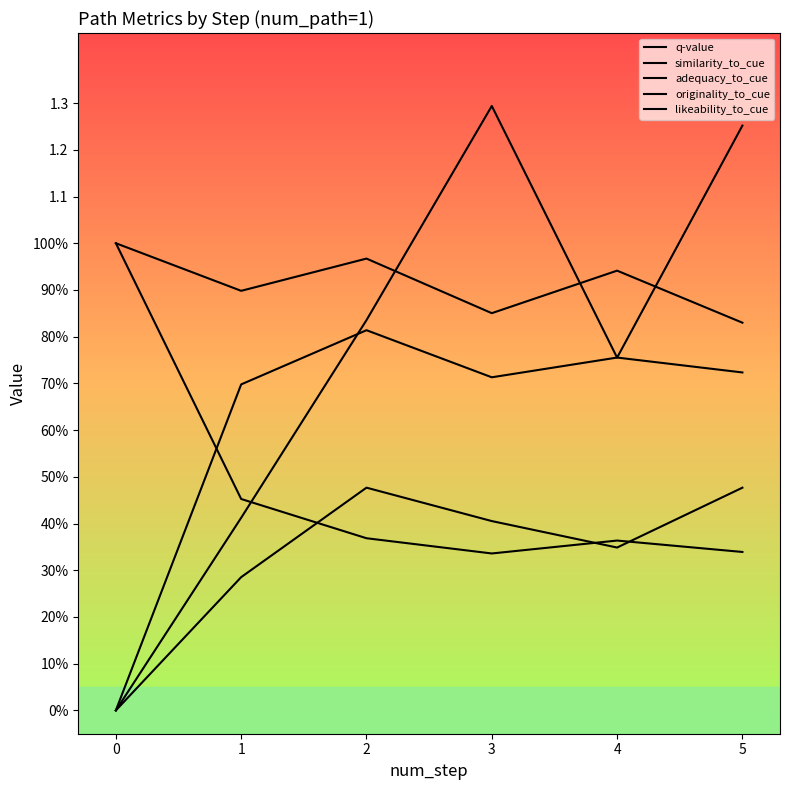

Does the chart display data point markers on the line(s)?

No